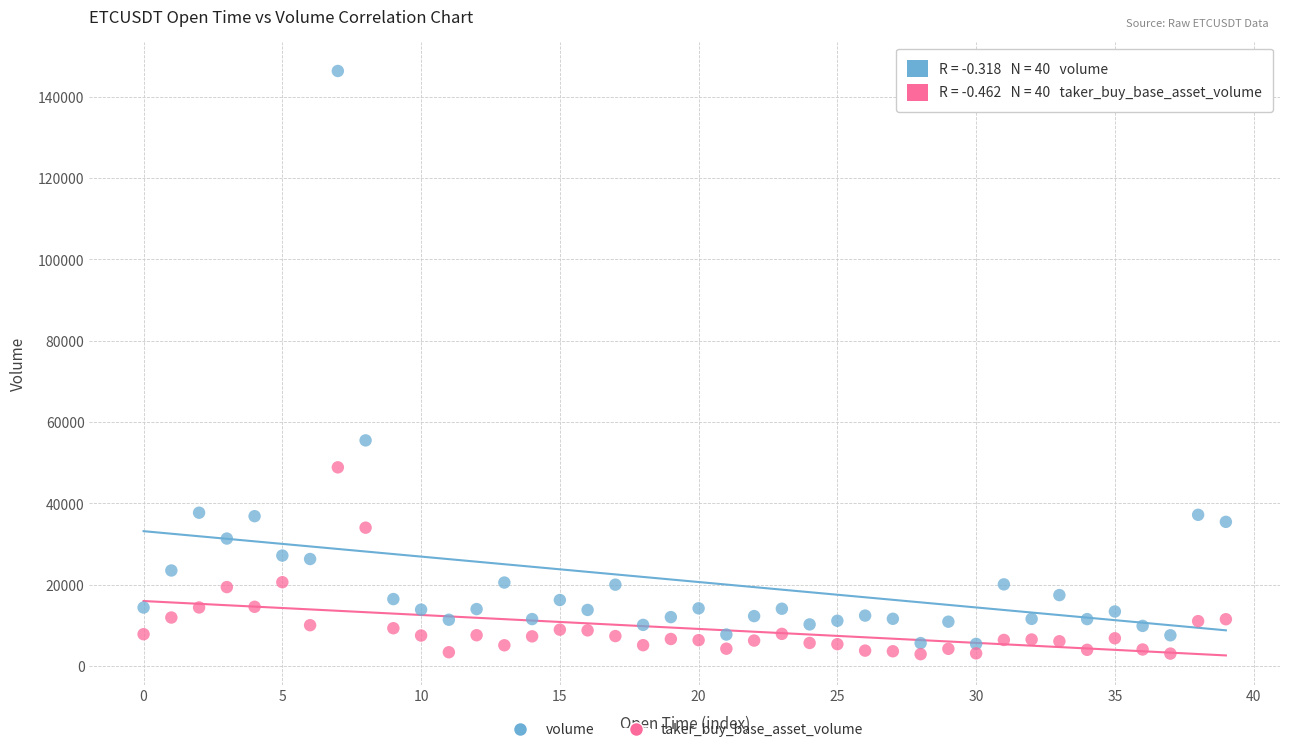

What are all the series names shown in the legend?

volume, taker_buy_base_asset_volume